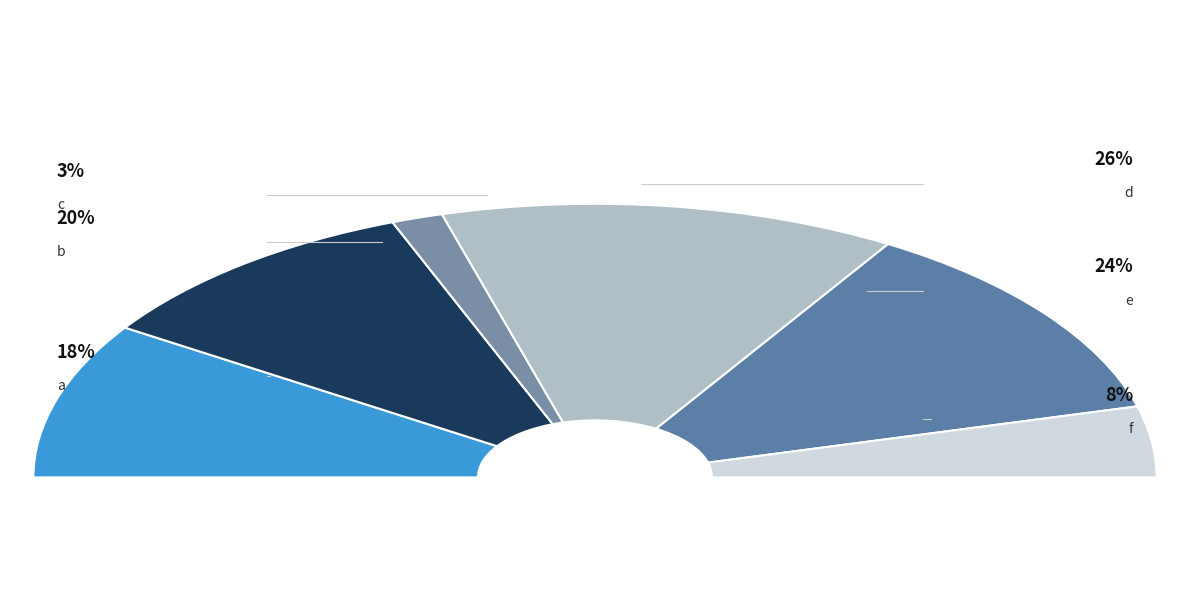

Is c the majority of the pie?

No